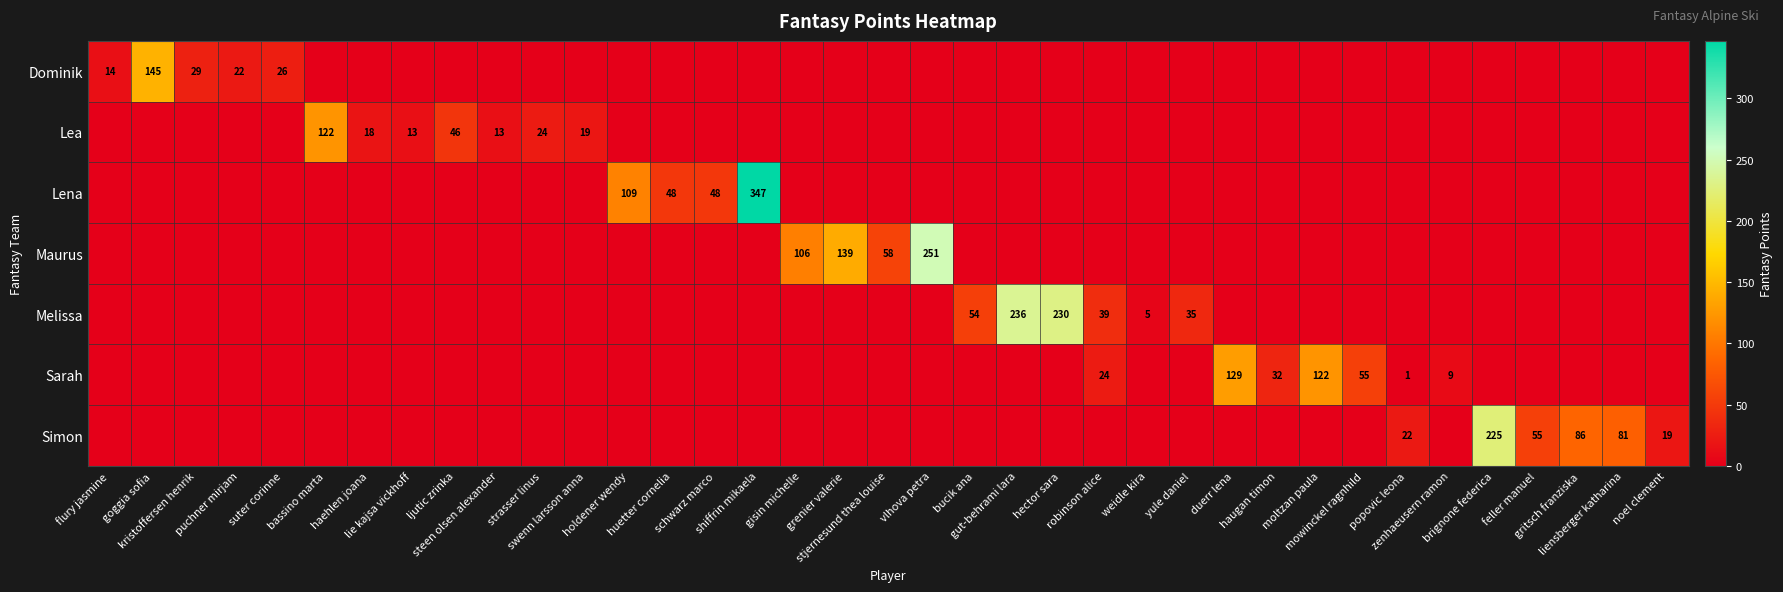

At which label does Lea reach its minimum?

flury jasmine